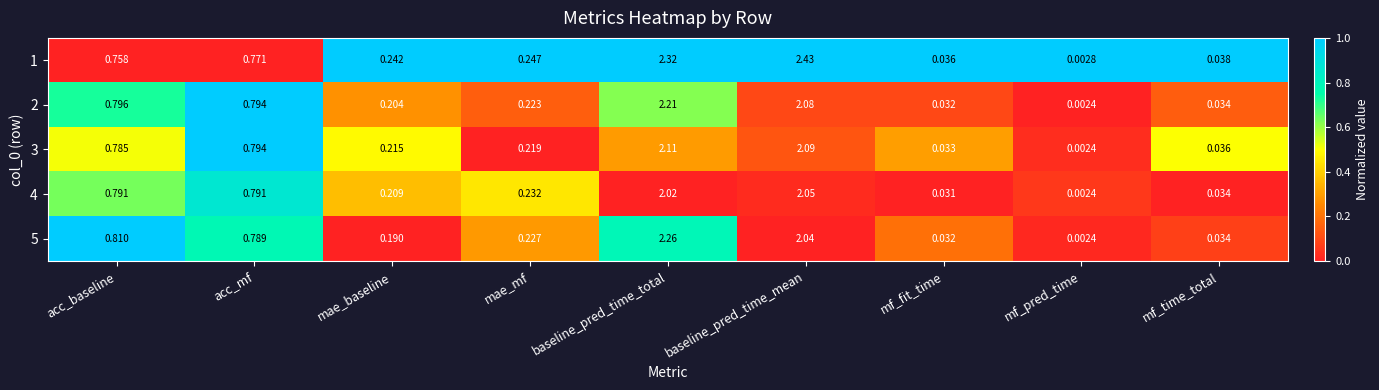

At which category is the sum across all series the highest?

baseline_pred_time_total